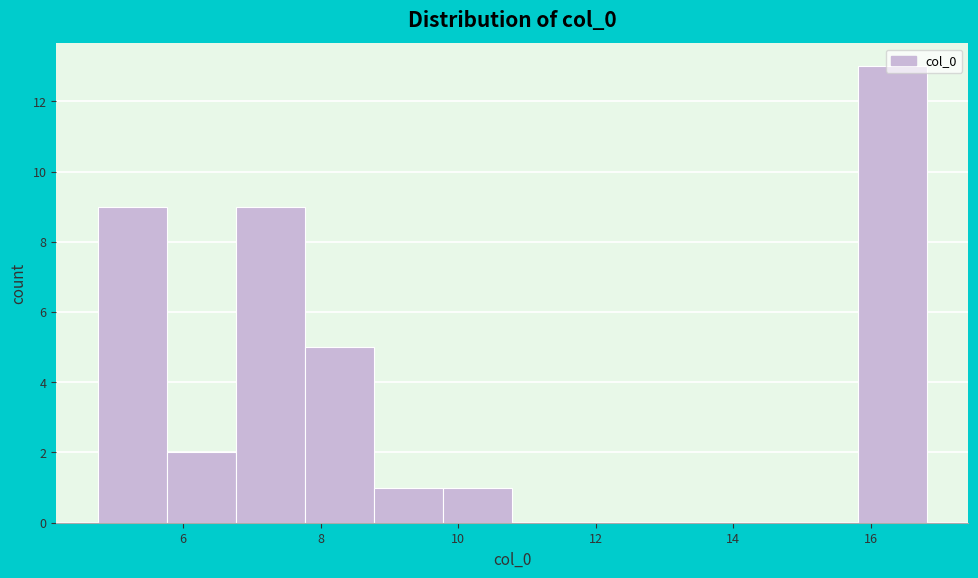

Which range on the x-axis has the tallest bar?

15.8 to 16.8